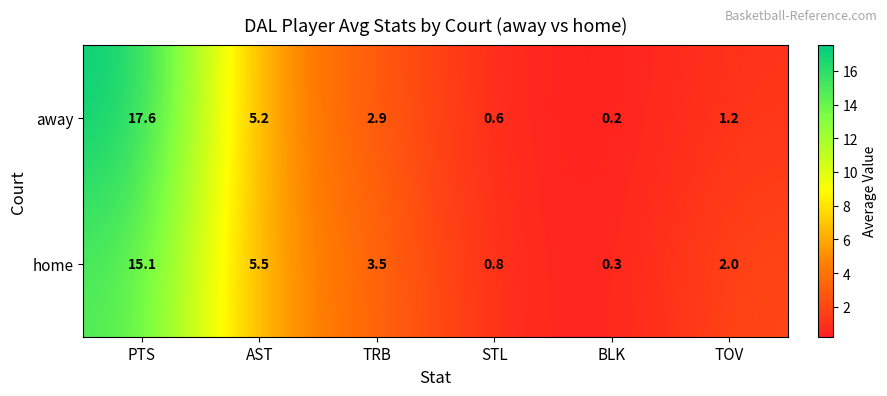

At which category does the chart reach its minimum across all series?

BLK